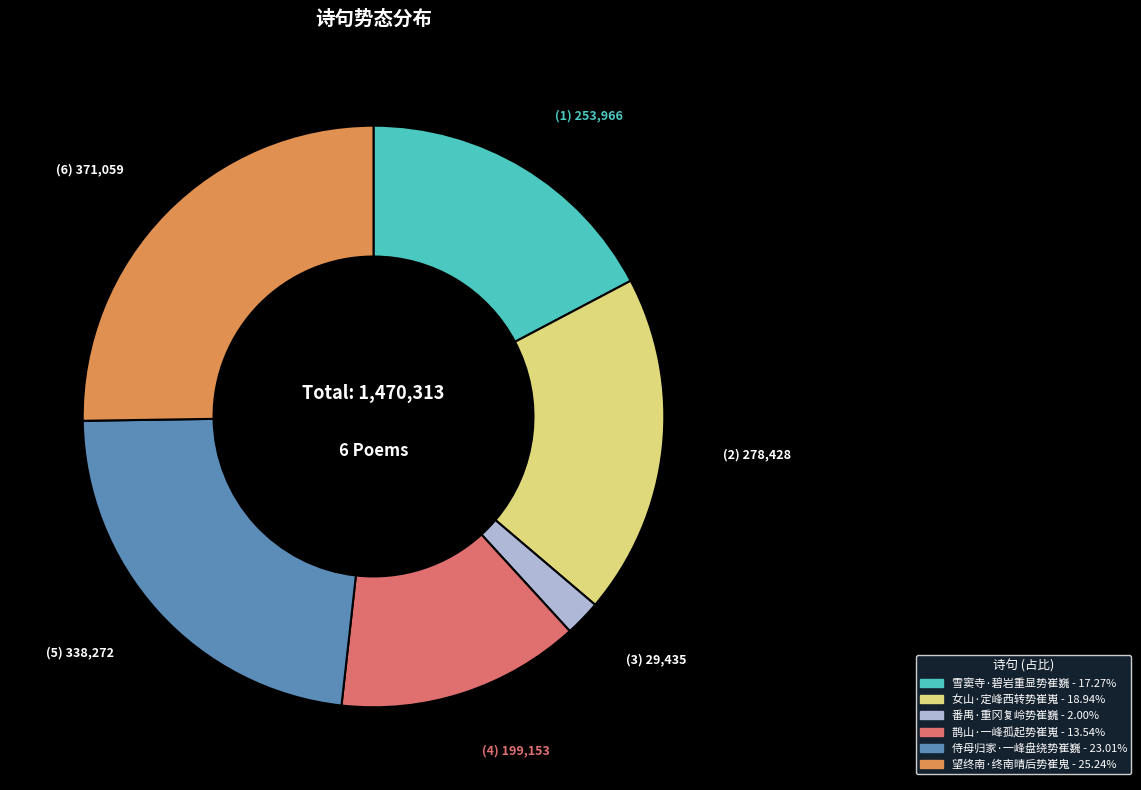

Rank the categories by value from lowest to highest.

番禺·重冈复岭势崔巍, 鹊山·一峰孤起势崔嵬, 雪窦寺·碧岩重显势崔巍, 女山·定峰西转势崔嵬, 侍母归家·一峰盘绕势崔巍, 望终南·终南晴后势崔鬼